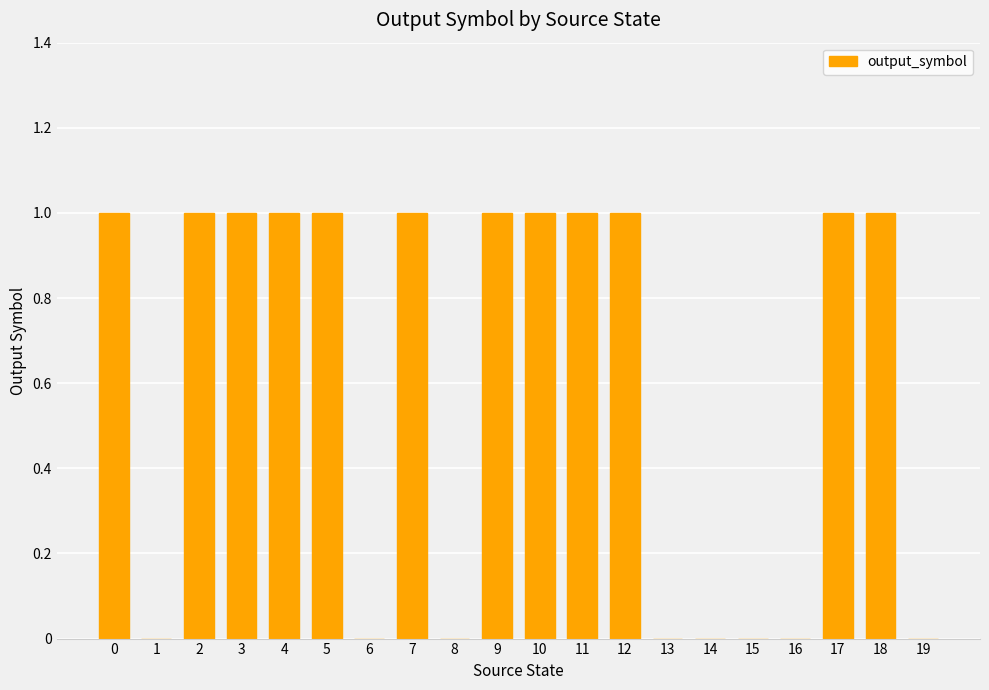

The value at 7 is 2. True or false?

False